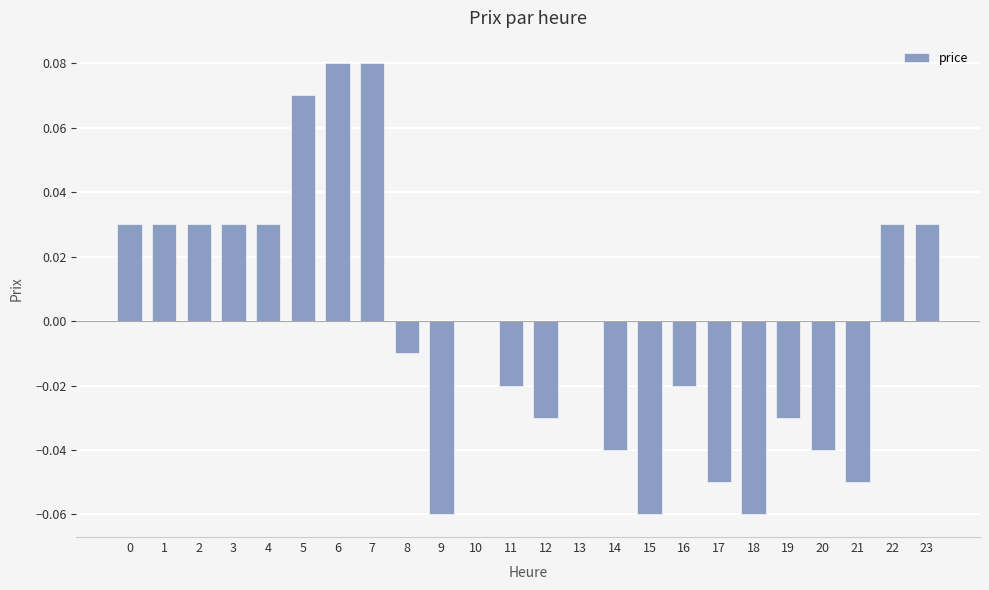

Which has a higher value, 5 or 7?

7